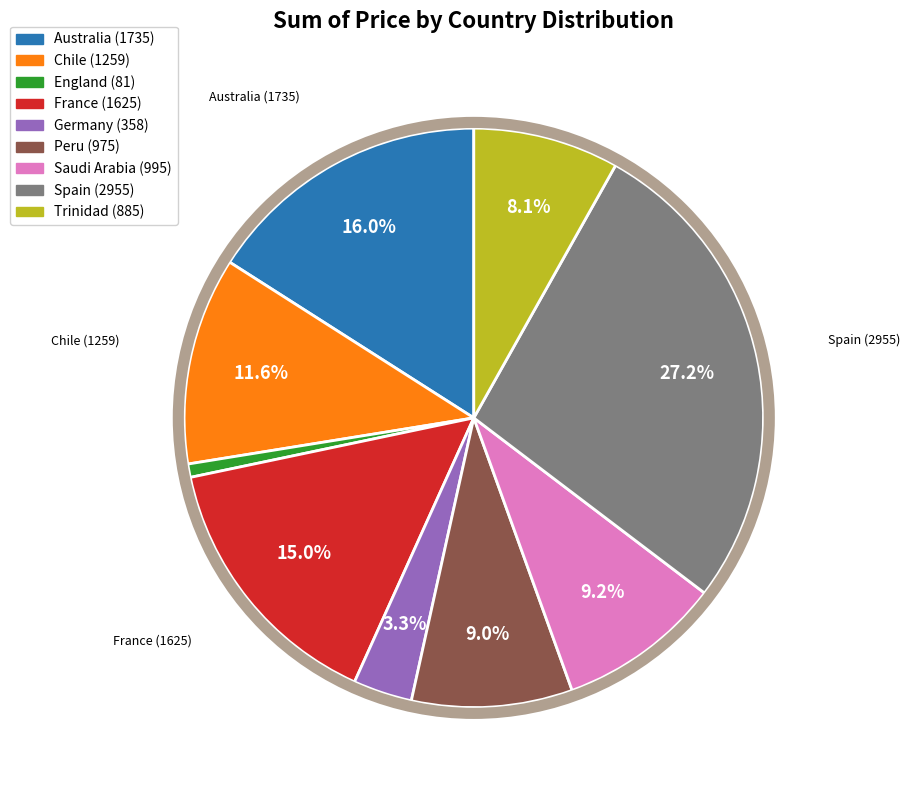

Is there a majority slice in this chart?

No